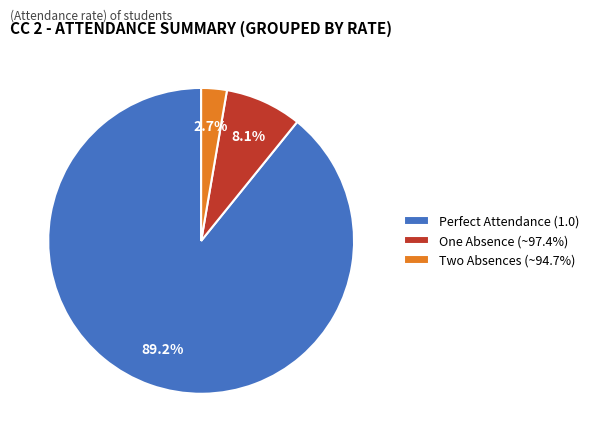

Rank the categories by value from highest to lowest.

Perfect Attendance (1.0), One Absence (~97.4%), Two Absences (~94.7%)